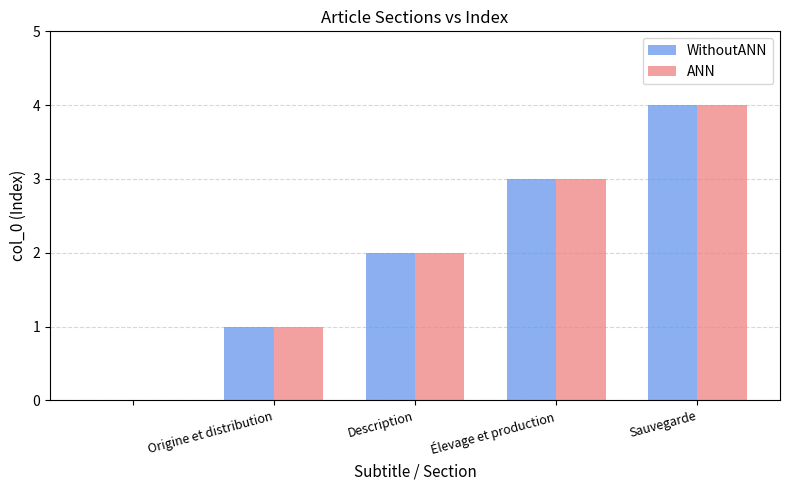

What is the sum of all WithoutANN values?

10